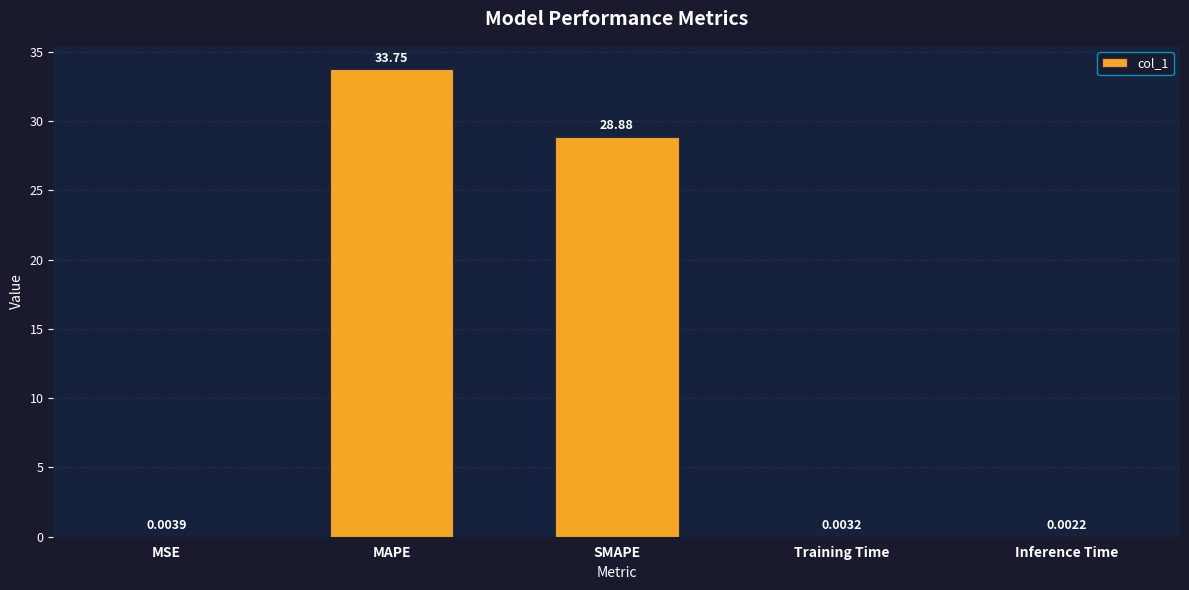

What is the change in value from MSE to MAPE?

+33.8